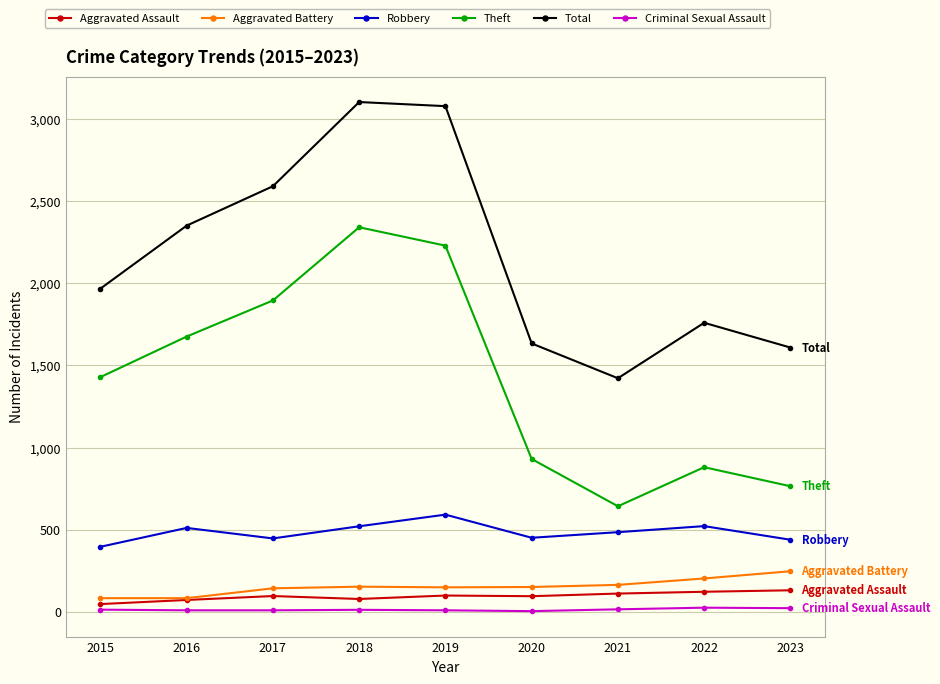

Which series has the largest range (max minus min)?

Theft